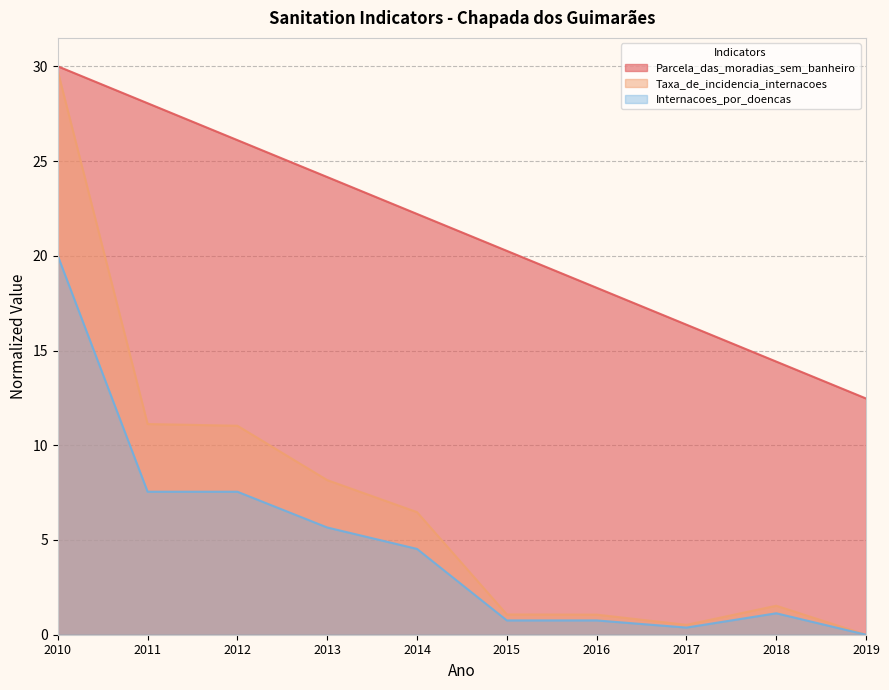

What is the difference between the Parcela_das_moradias_sem_banheiro values at 2010 and 2015?

9.7